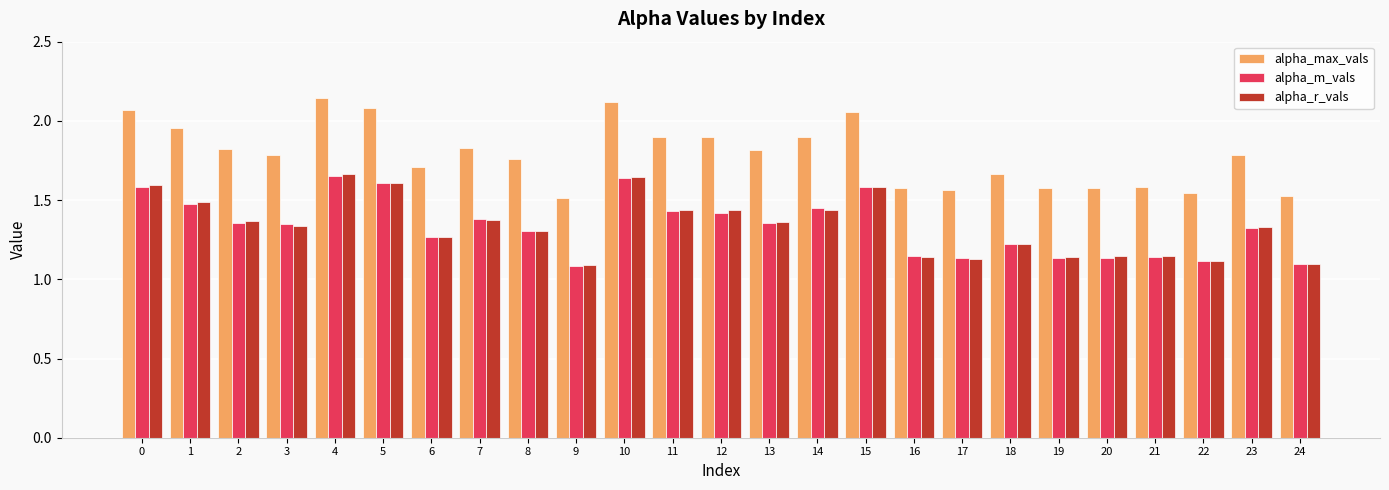

At how many categories does at least one series exceed 2?

5